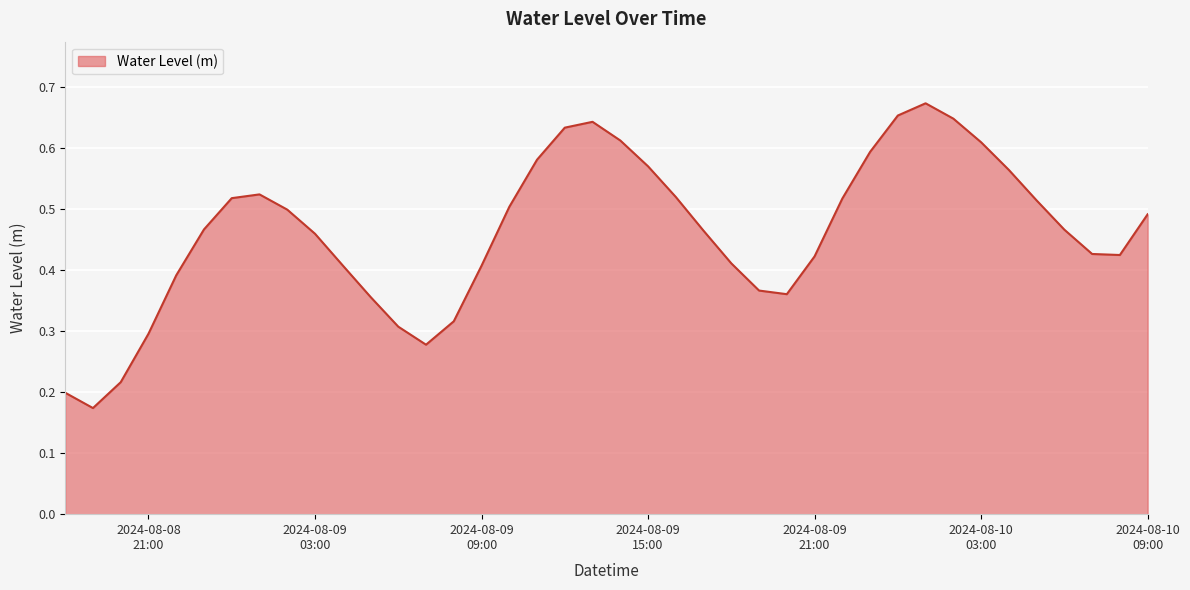

Rank the categories by value from highest to lowest.

2024-08-10 01:00:00, 2024-08-10 00:00:00, 2024-08-10 02:00:00, 2024-08-09 13:00:00, 2024-08-09 12:00:00, 2024-08-09 14:00:00, 2024-08-10 03:00:00, 2024-08-09 23:00:00, 2024-08-09 11:00:00, 2024-08-09 15:00:00, 2024-08-10 04:00:00, 2024-08-09 01:00:00, 2024-08-09 16:00:00, 2024-08-09 00:00:00, 2024-08-09 22:00:00, 2024-08-10 05:00:00, 2024-08-09 10:00:00, 2024-08-09 02:00:00, 2024-08-10 09:00:00, 2024-08-08 23:00:00, 2024-08-10 06:00:00, 2024-08-09 17:00:00, 2024-08-09 03:00:00, 2024-08-10 07:00:00, 2024-08-10 08:00:00, 2024-08-09 21:00:00, 2024-08-09 18:00:00, 2024-08-09 04:00:00, 2024-08-09 09:00:00, 2024-08-08 22:00:00, 2024-08-09 19:00:00, 2024-08-09 20:00:00, 2024-08-09 05:00:00, 2024-08-09 08:00:00, 2024-08-09 06:00:00, 2024-08-08 21:00:00, 2024-08-09 07:00:00, 2024-08-08 20:00:00, 2024-08-08 18:00:00, 2024-08-08 19:00:00